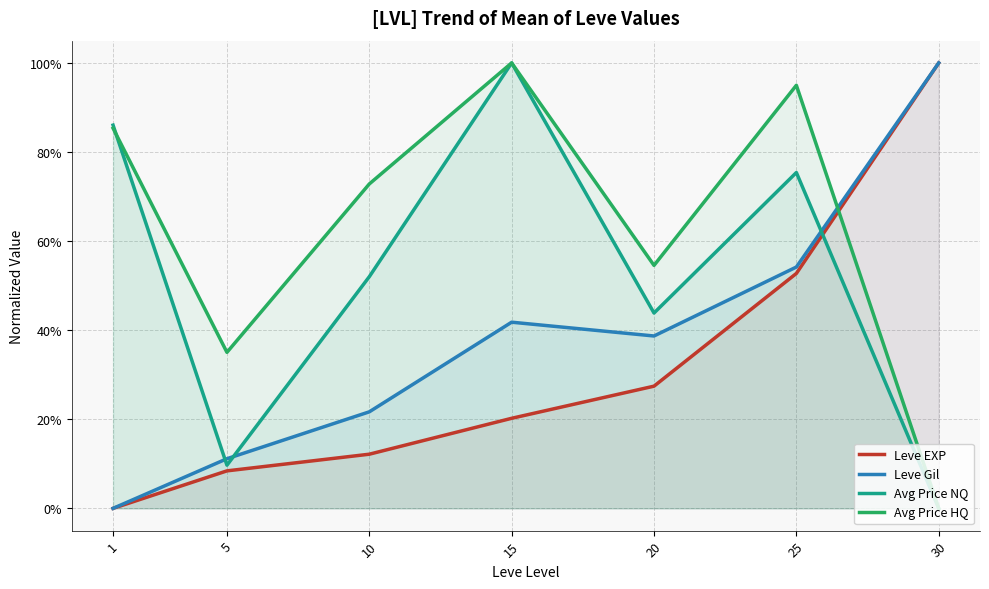

Does the chart have visible grid lines?

Yes